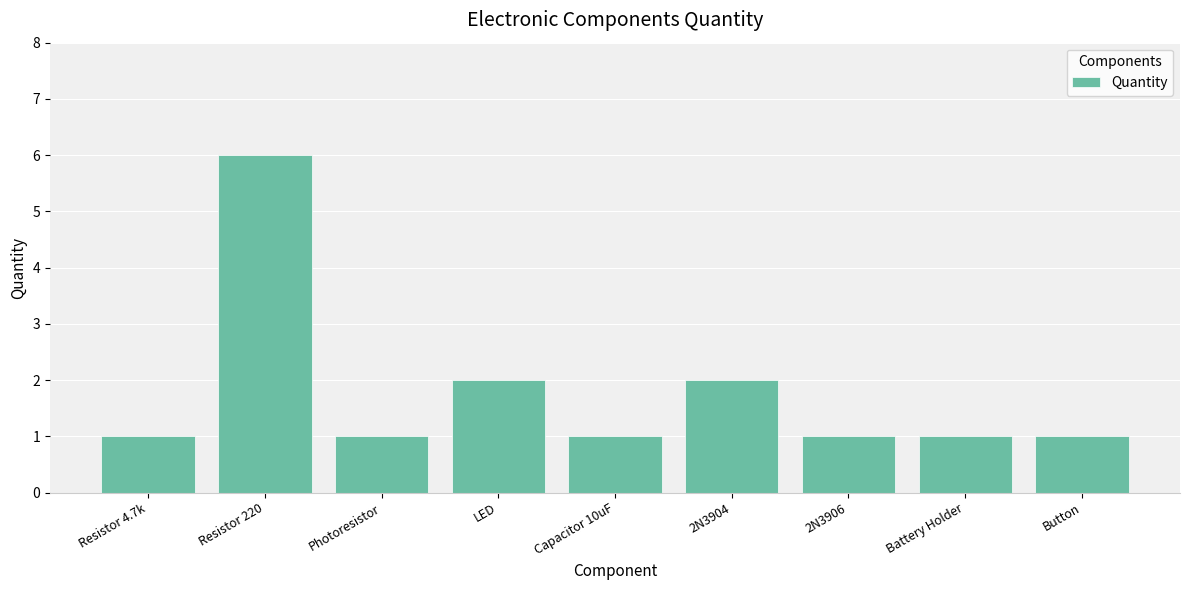

Reading right to left, what are all the values shown in this chart?

Button=1	Battery Holder=1	2N3906=1	2N3904=2	Capacitor 10uF=1	LED=2	Photoresistor=1	Resistor 220=6	Resistor 4.7k=1